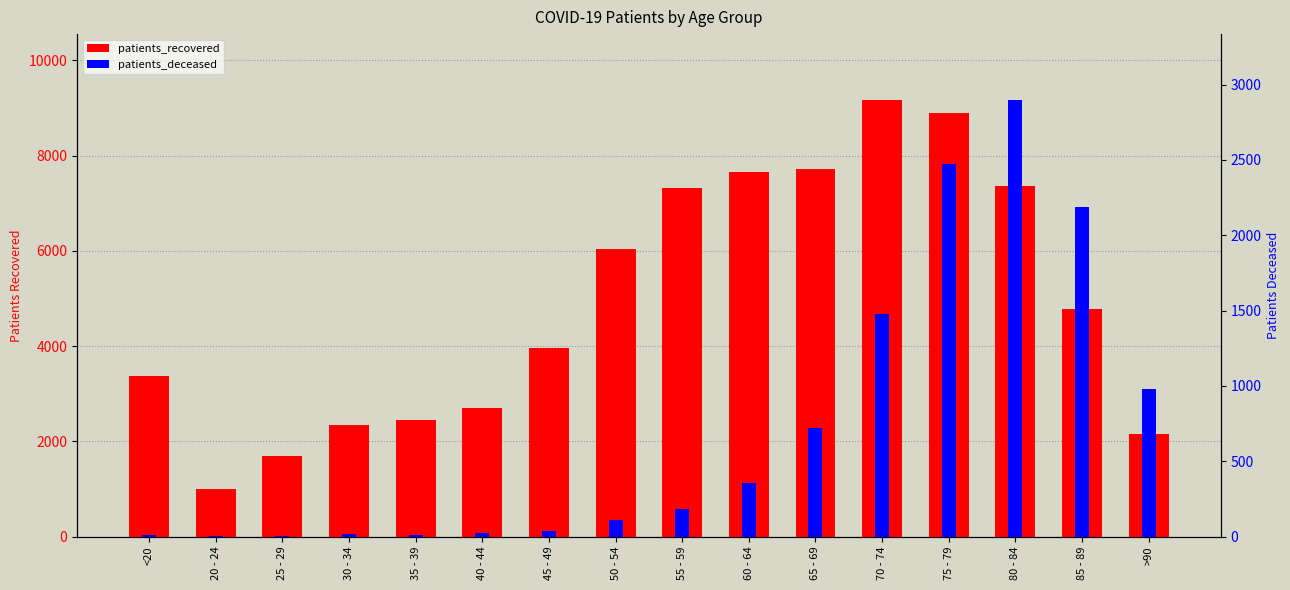

Which series has the largest total across all categories?

patients_recovered